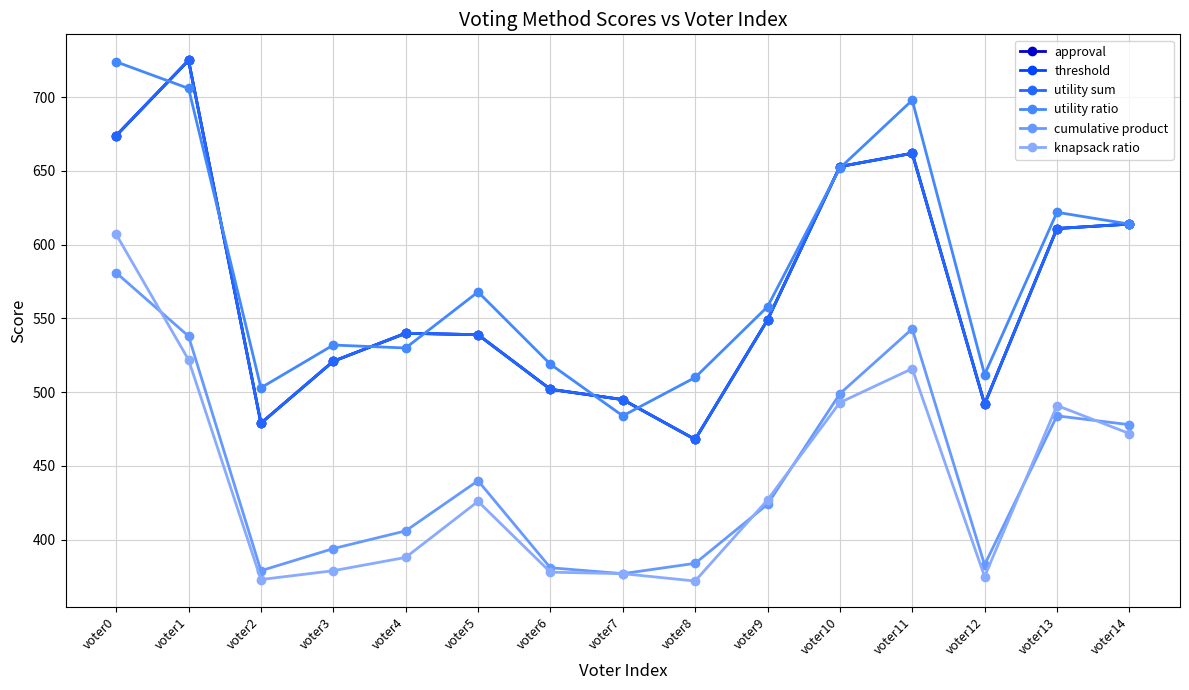

What is the maximum value for threshold?

725